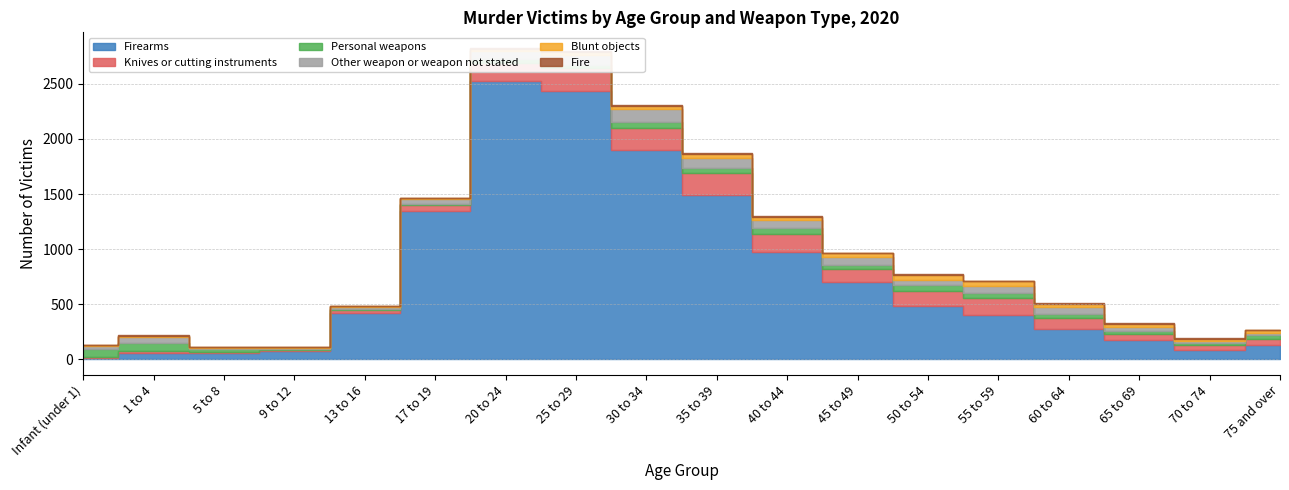

At how many categories does at least one series exceed 2269?

2